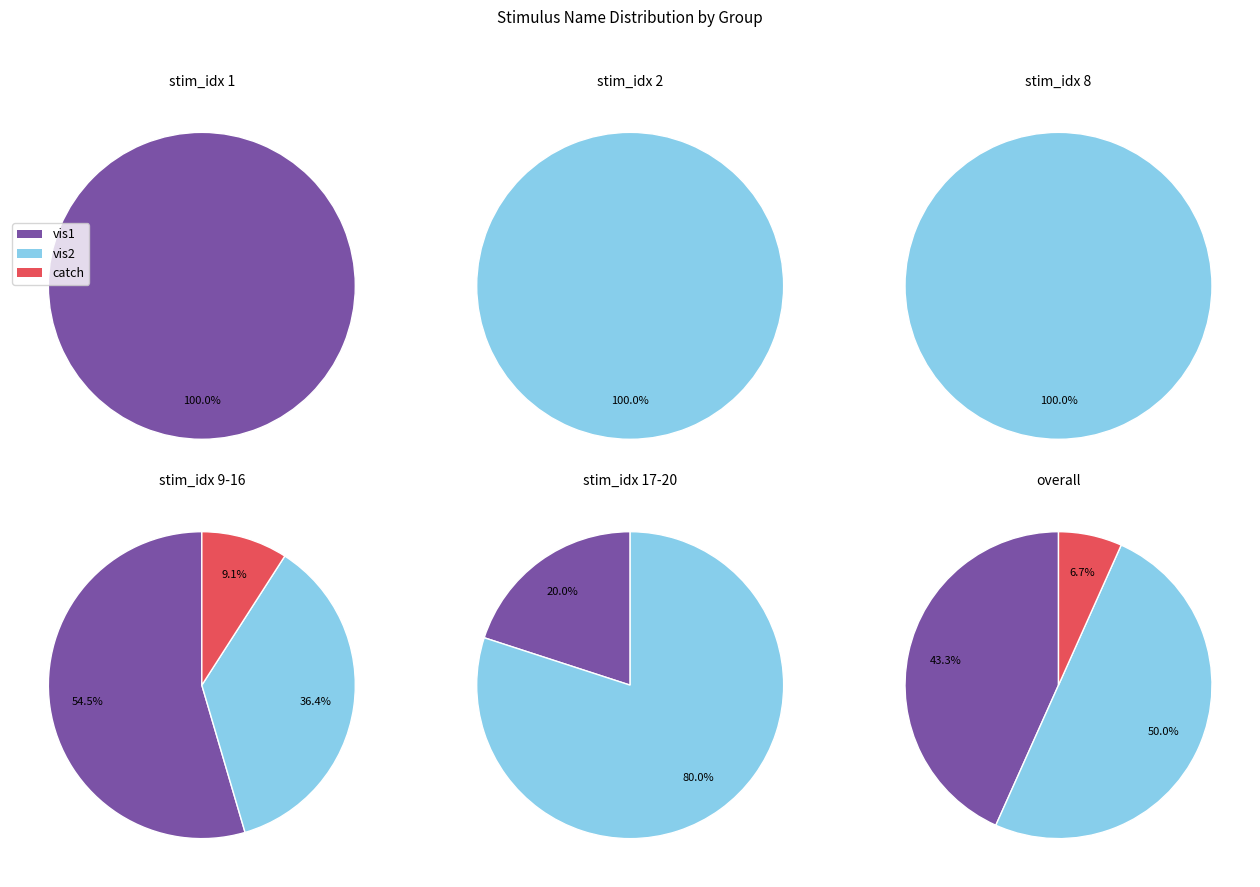

How many segments does this pie chart have?

3